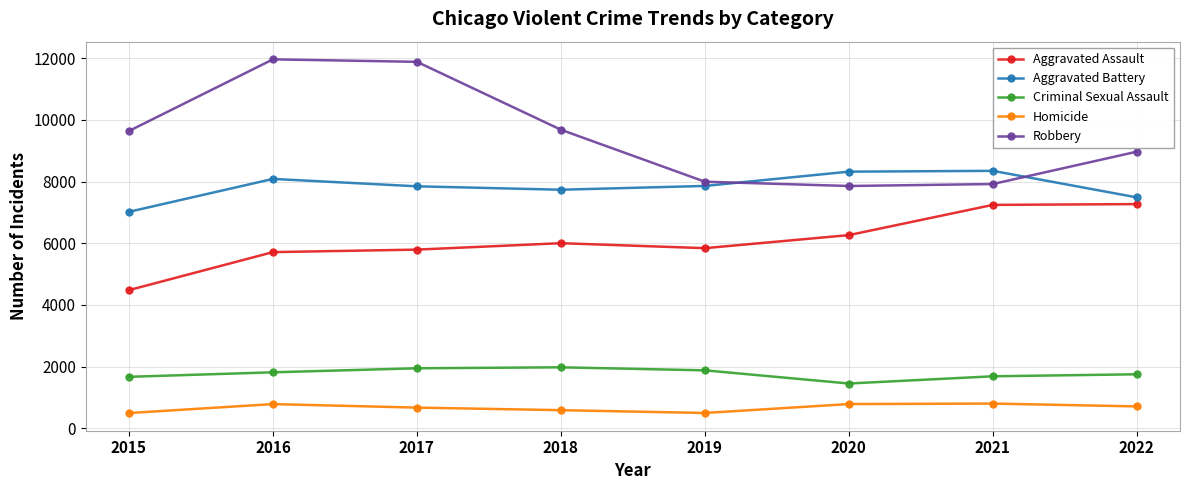

Which series has the widest spread of values?

Robbery